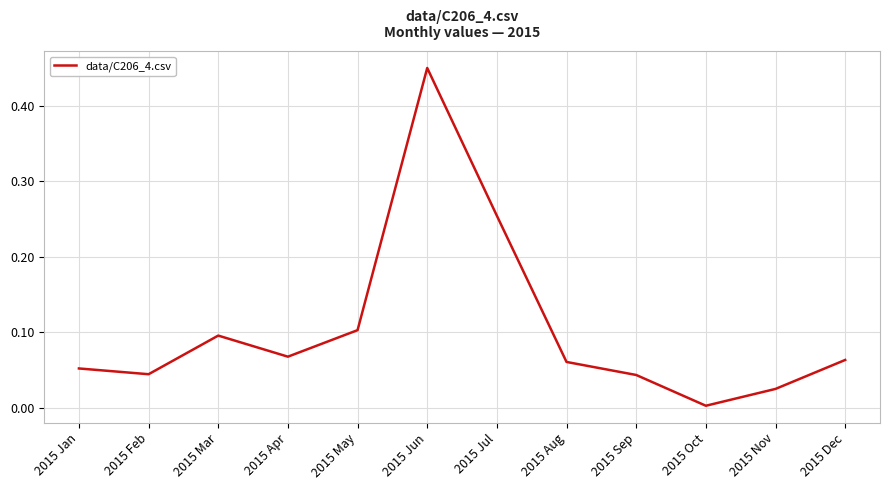

Between 2015 Jun and 2015 Jan, which is larger?

2015 Jun